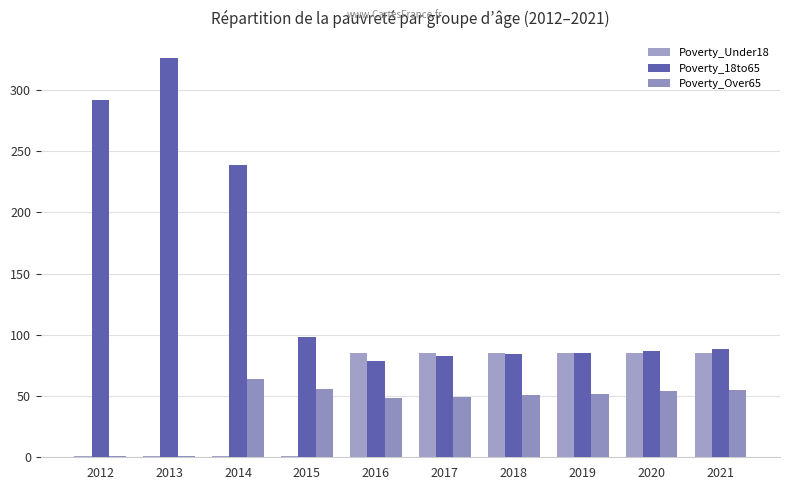

What is the average value of the Poverty_Over65 series?

43